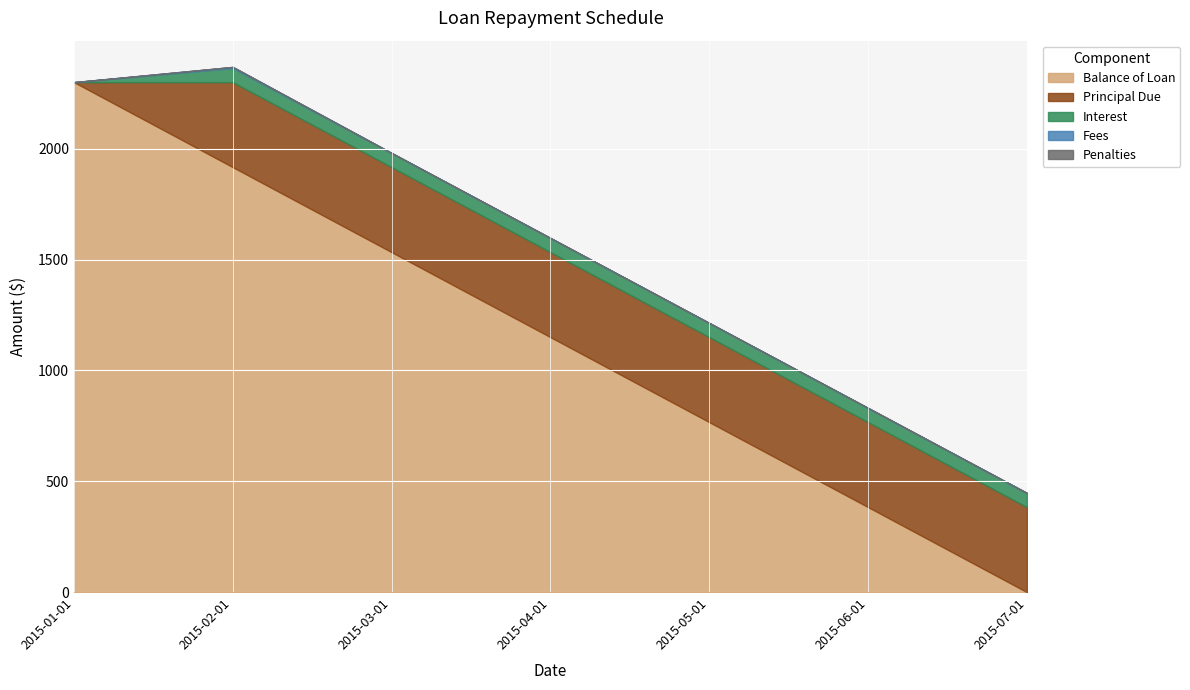

Where do Principal Due and Balance of Loan first cross each other?

2015-06-01 and 2015-07-01